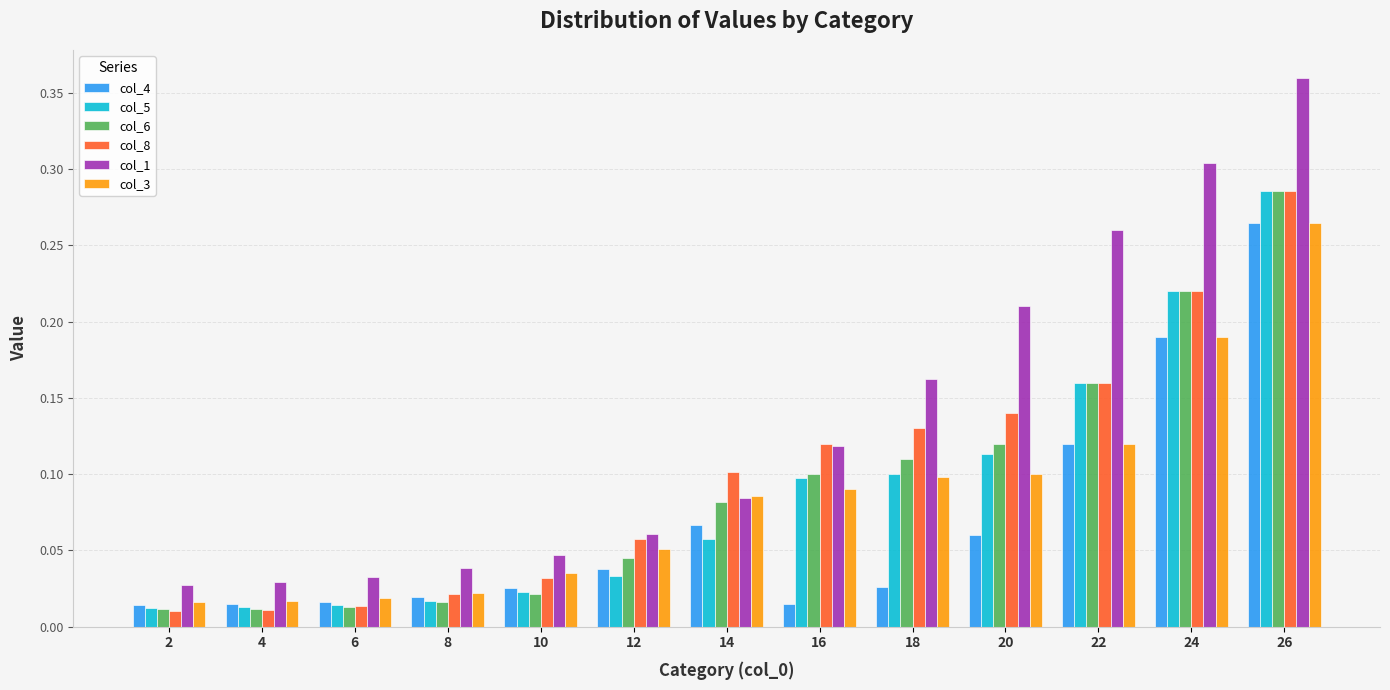

True or false: col_1 has a value of 0.1 at 16.

True